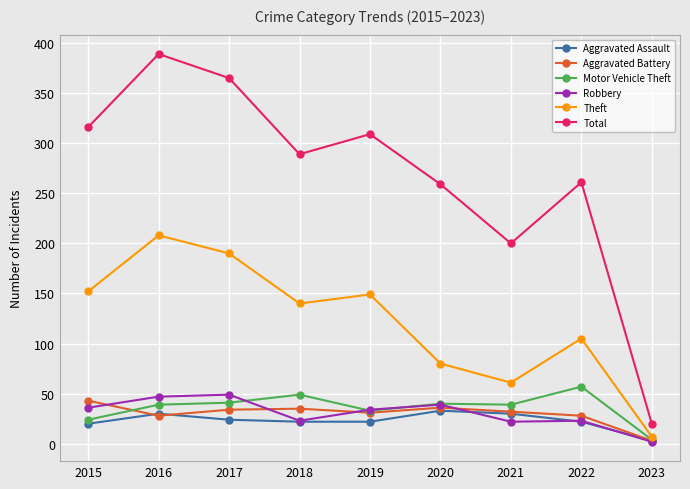

True or false: Total has a value of 309 at 2019.

True